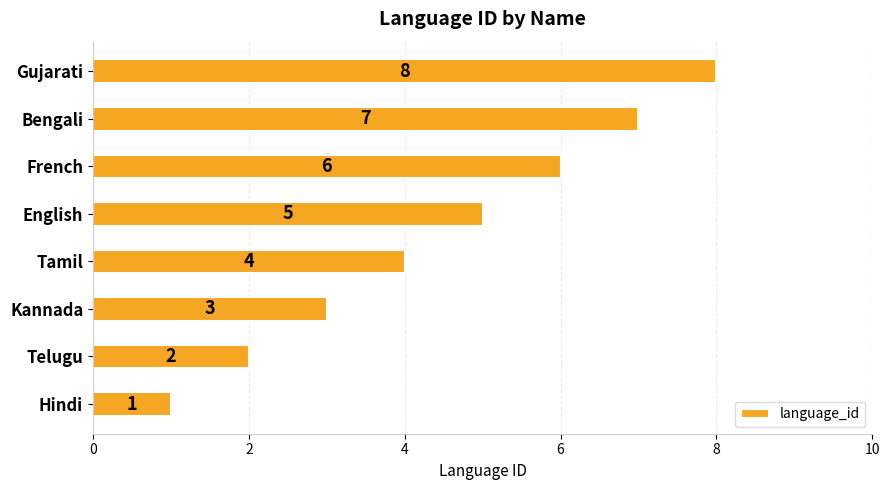

List the labels in order of value, smallest first.

Hindi, Telugu, Kannada, Tamil, English, French, Bengali, Gujarati